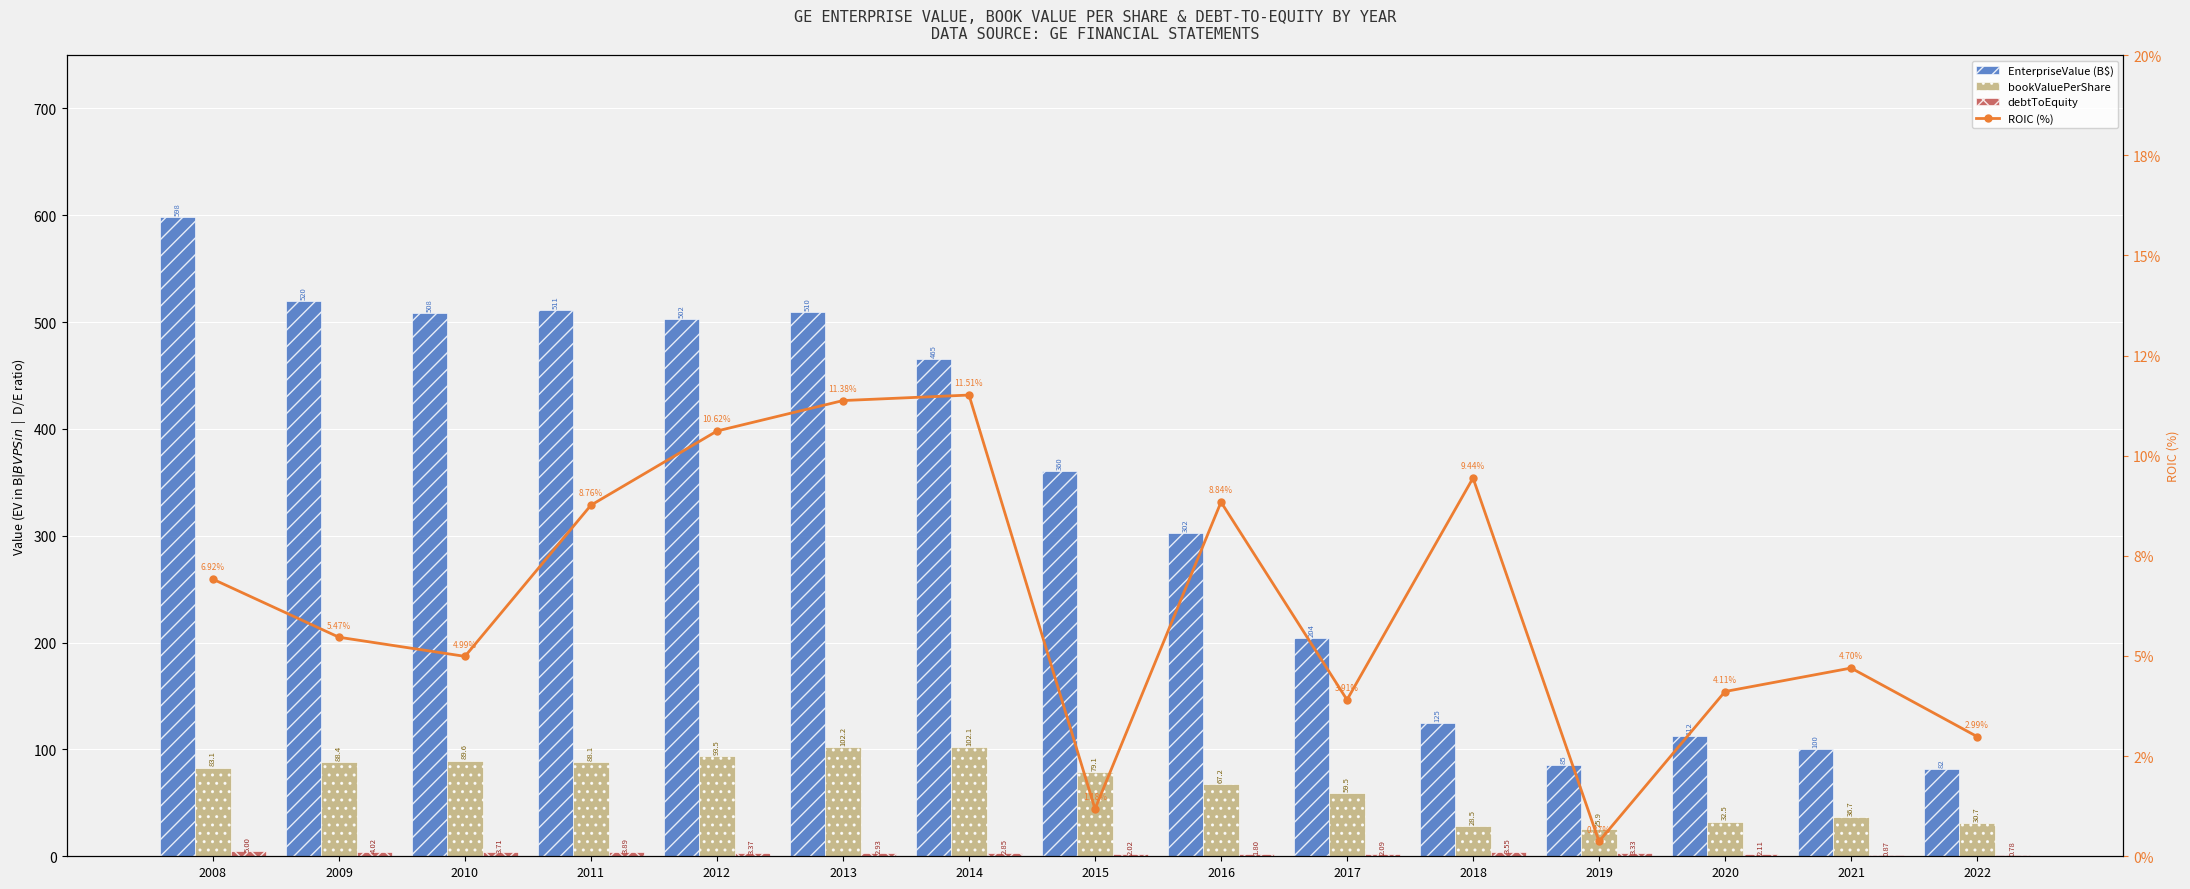

Rank the series by their maximum value, from highest to lowest.

EnterpriseValue (B$), bookValuePerShare, ROIC (%), debtToEquity